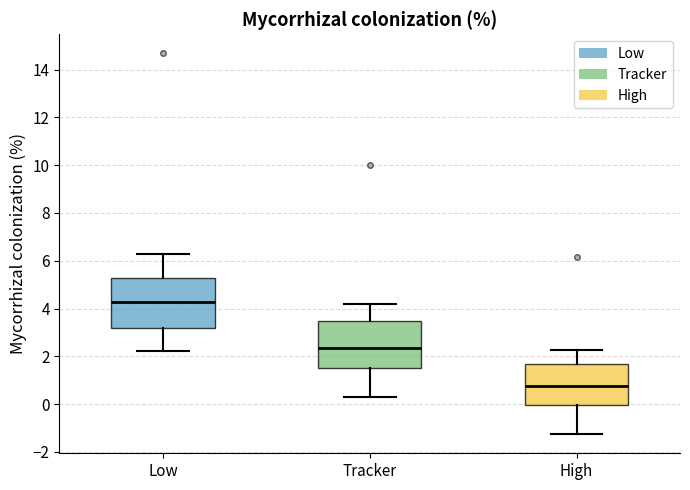

Where does the upper whisker of the box for Tracker end on the y-axis? The values are not printed on the chart, so give them approximately, as read against the axis.

4.2